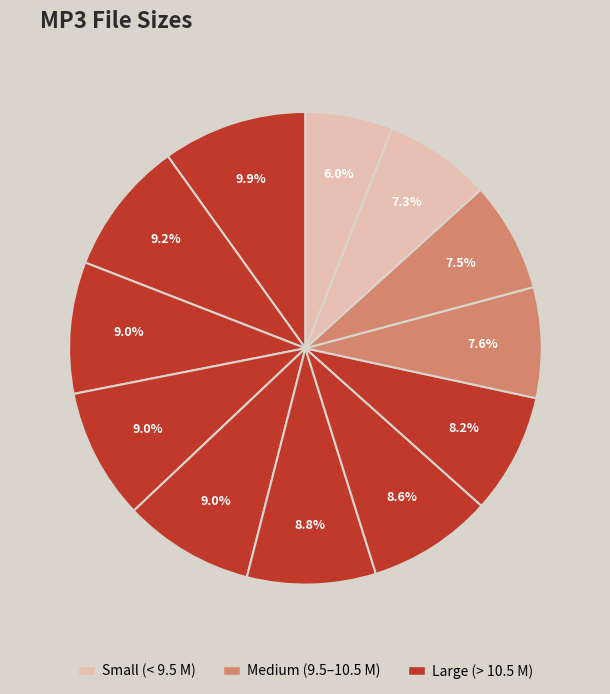

Does any single category account for the majority?

No